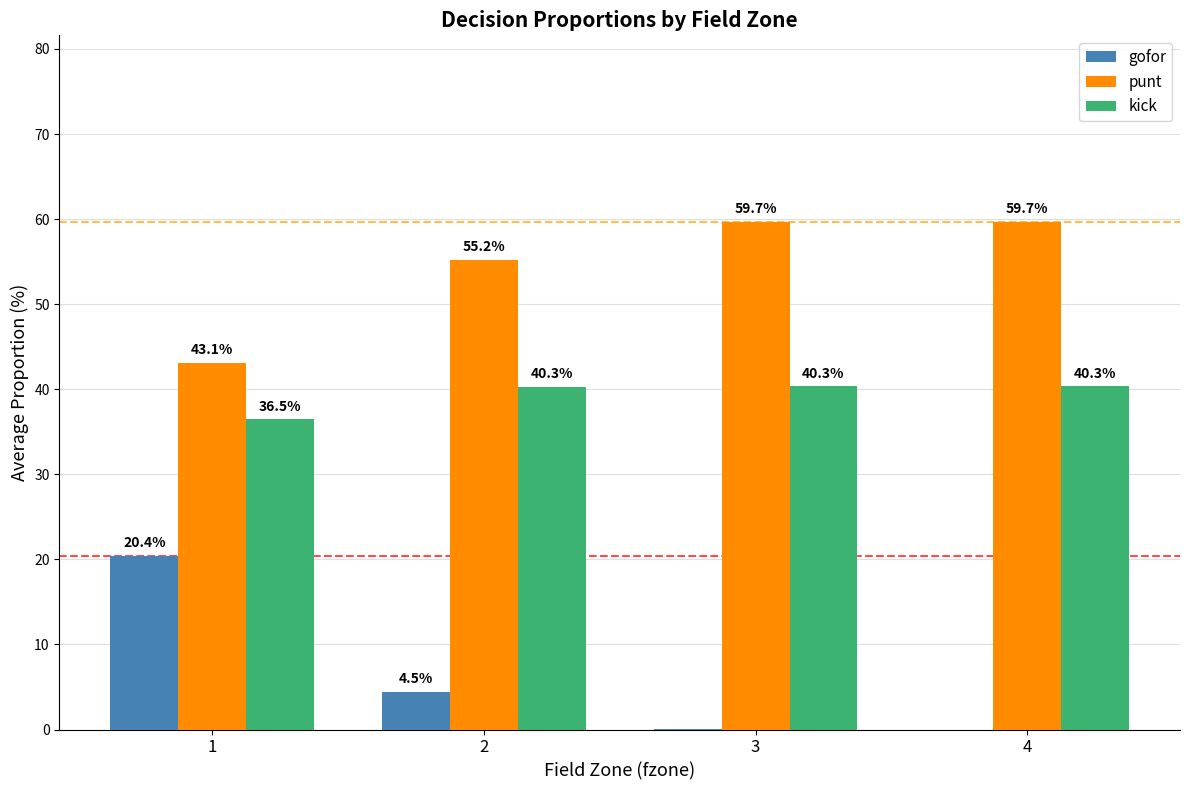

What is the average value of the gofor series?

6.2